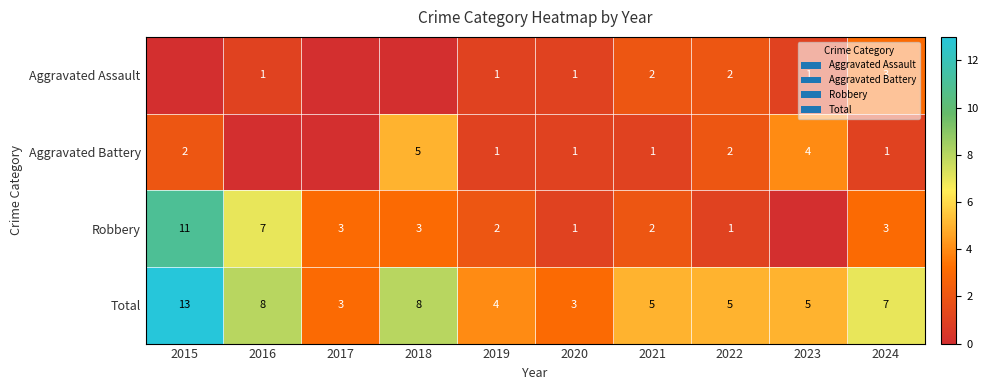

What is the sum of the Total values at 2018 and 2020?

11